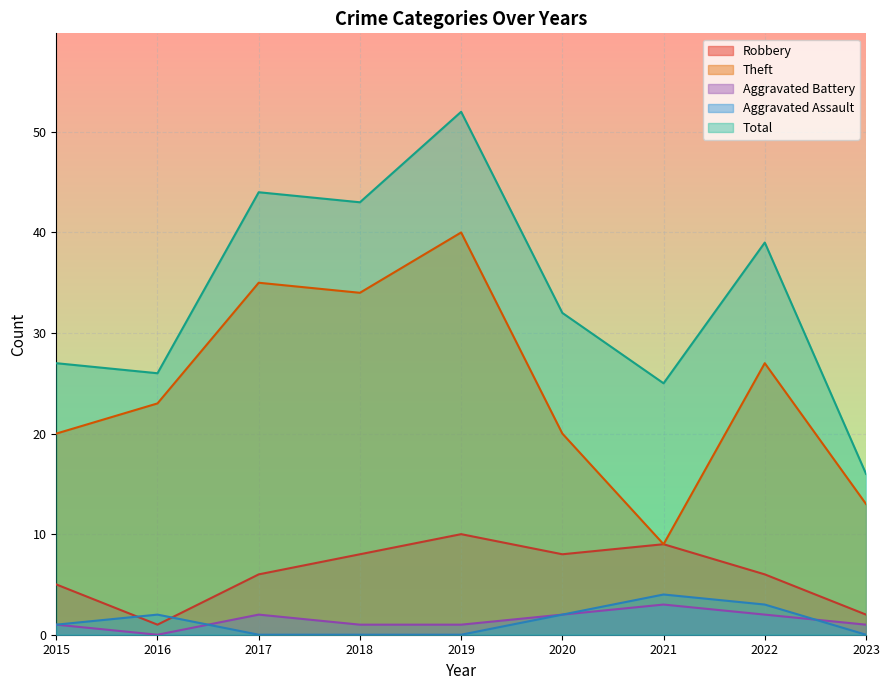

Which series has the largest total across all categories?

Total